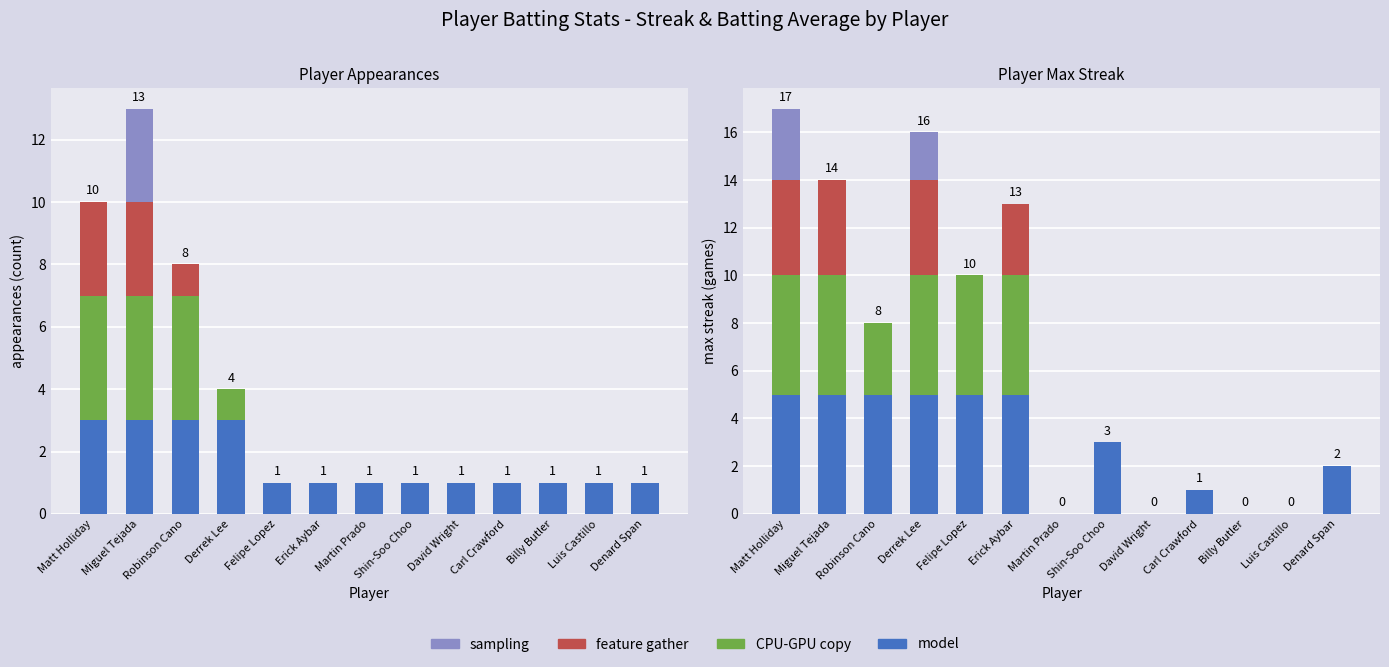

The value of sampling at Robinson Cano is 0. True or false?

True